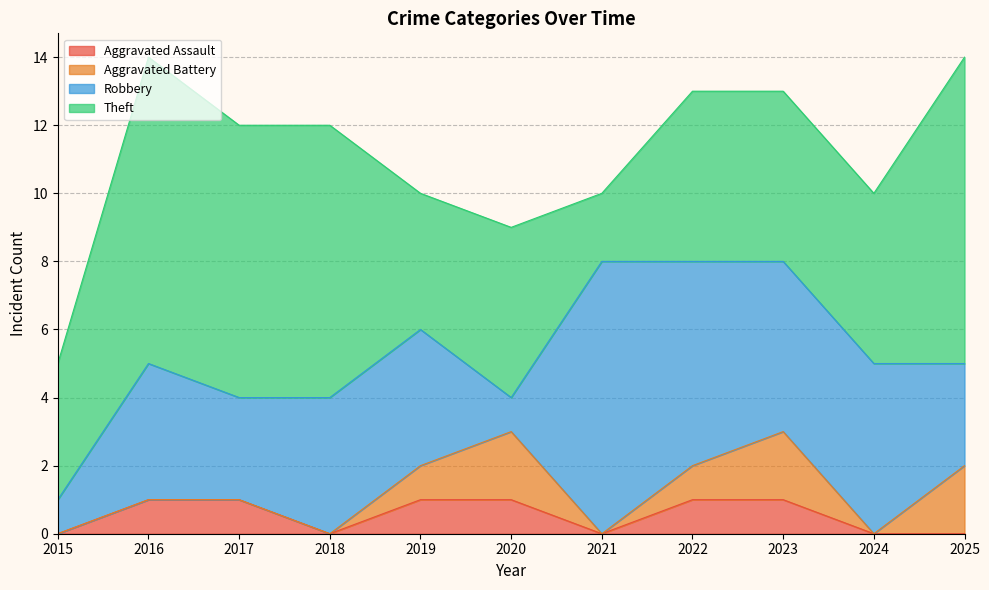

True or false: Aggravated Assault and Aggravated Battery cross at least once.

False